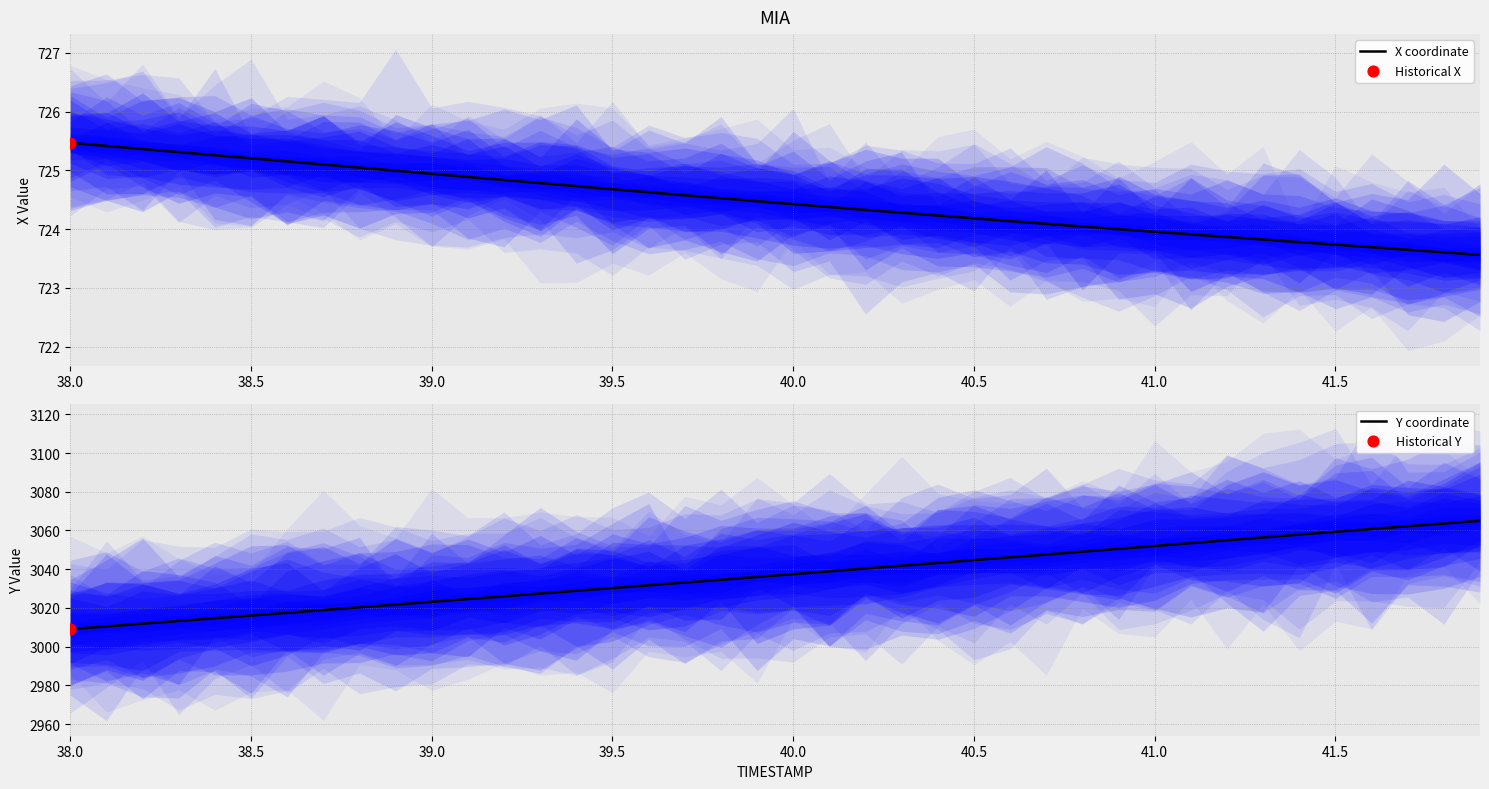

What is the minimum value for X coordinate?

723.6